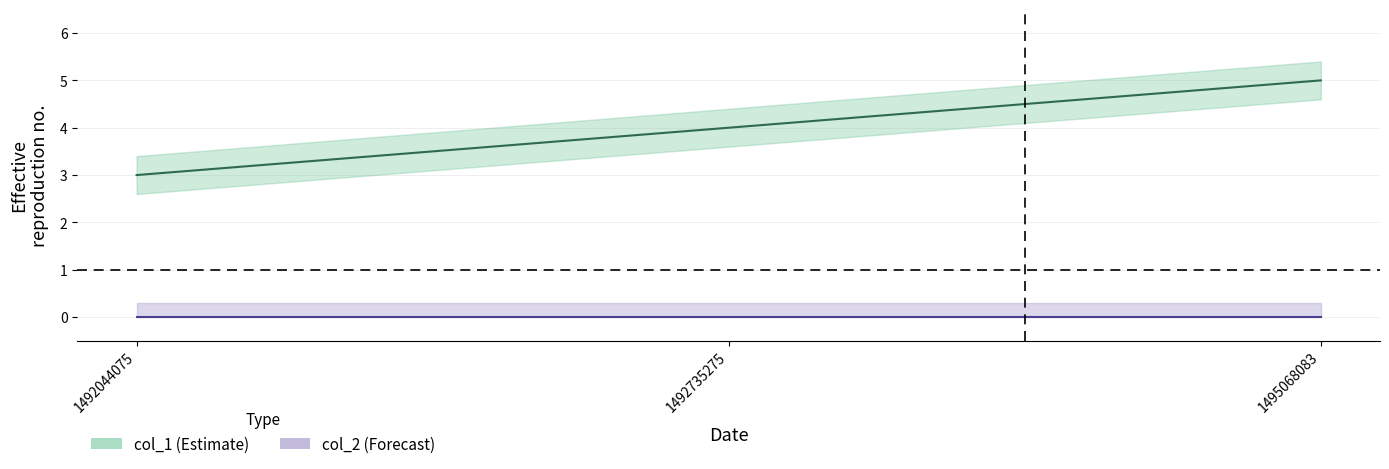

Does the chart display data point markers on the line(s)?

No